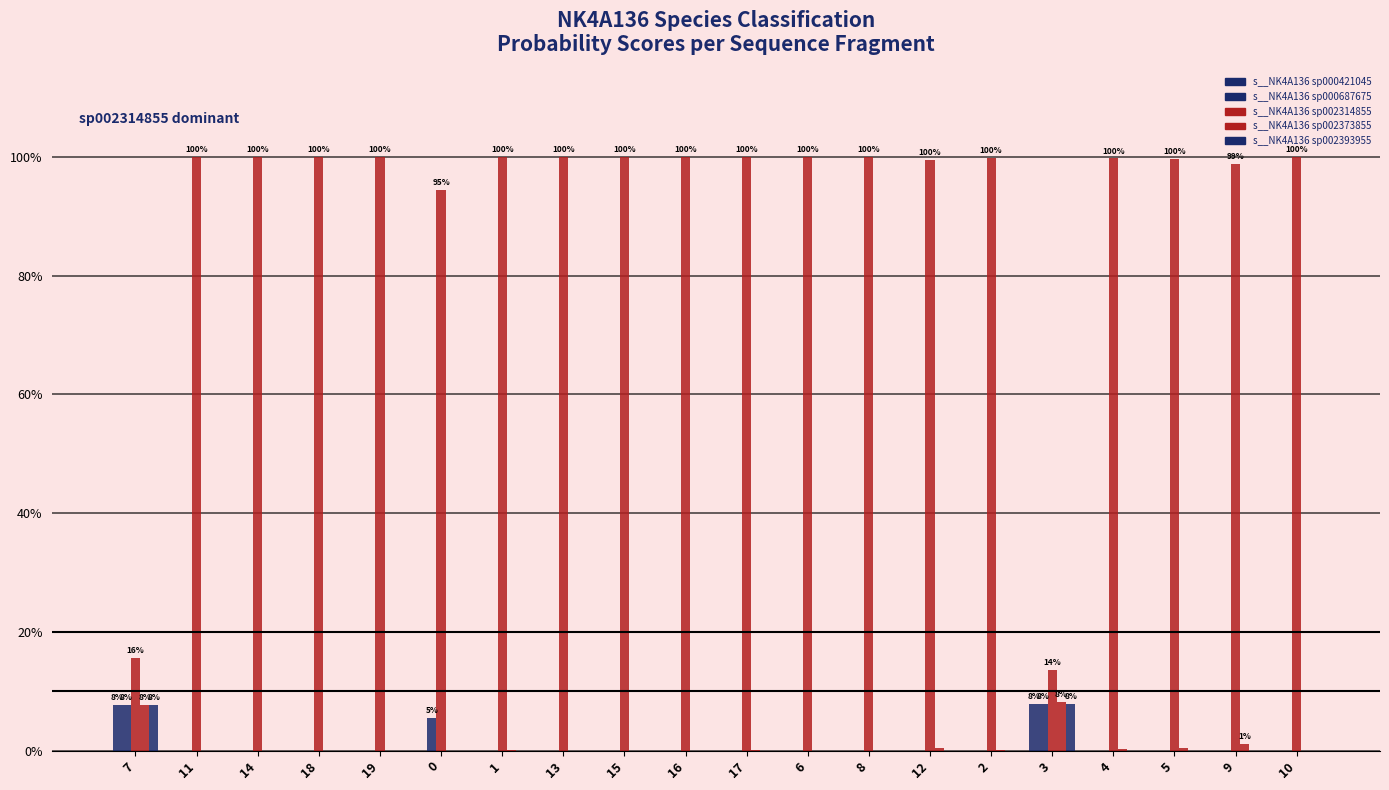

Are the bars grouped side by side (vs. stacked)?

Yes